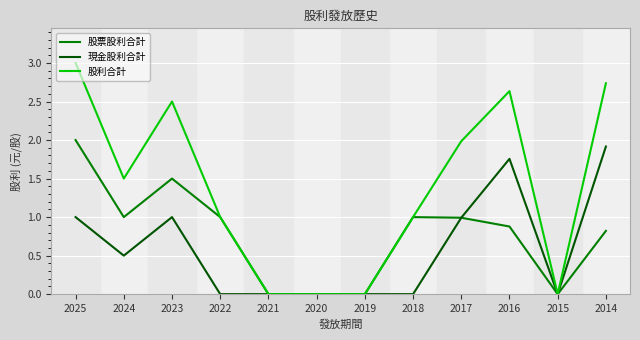

Is the value of 股利合計 at 2014 greater than the value of 現金股利合計 at 2020?

Yes